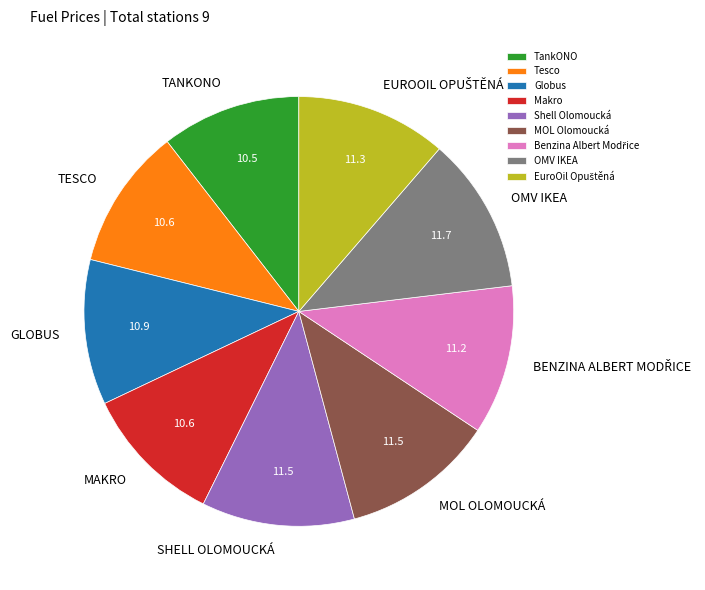

Is the sum of Tesco and TankONO greater than half?

No